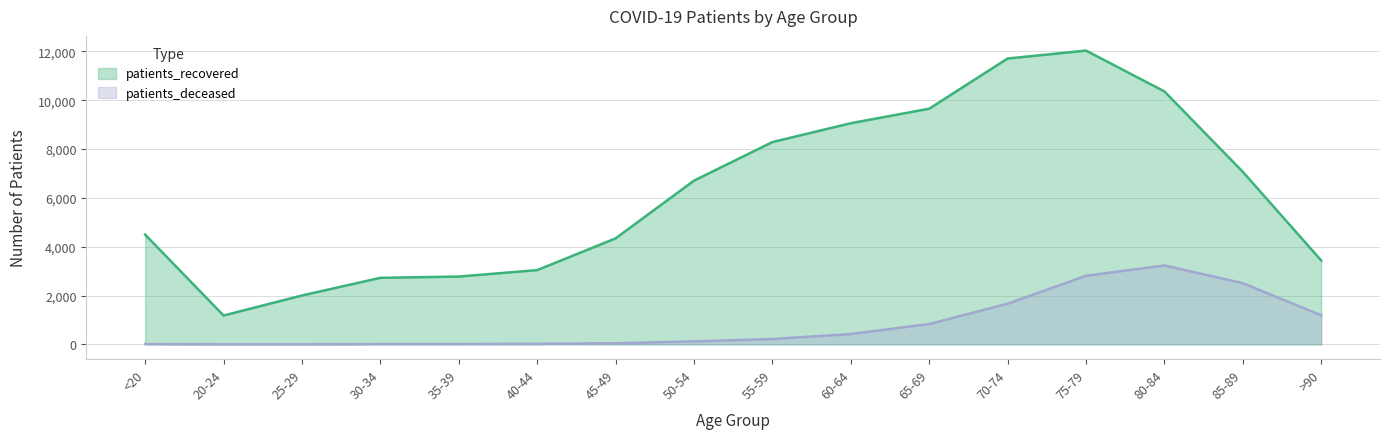

List the series in order of their overall mean, highest first.

patients_recovered, patients_deceased